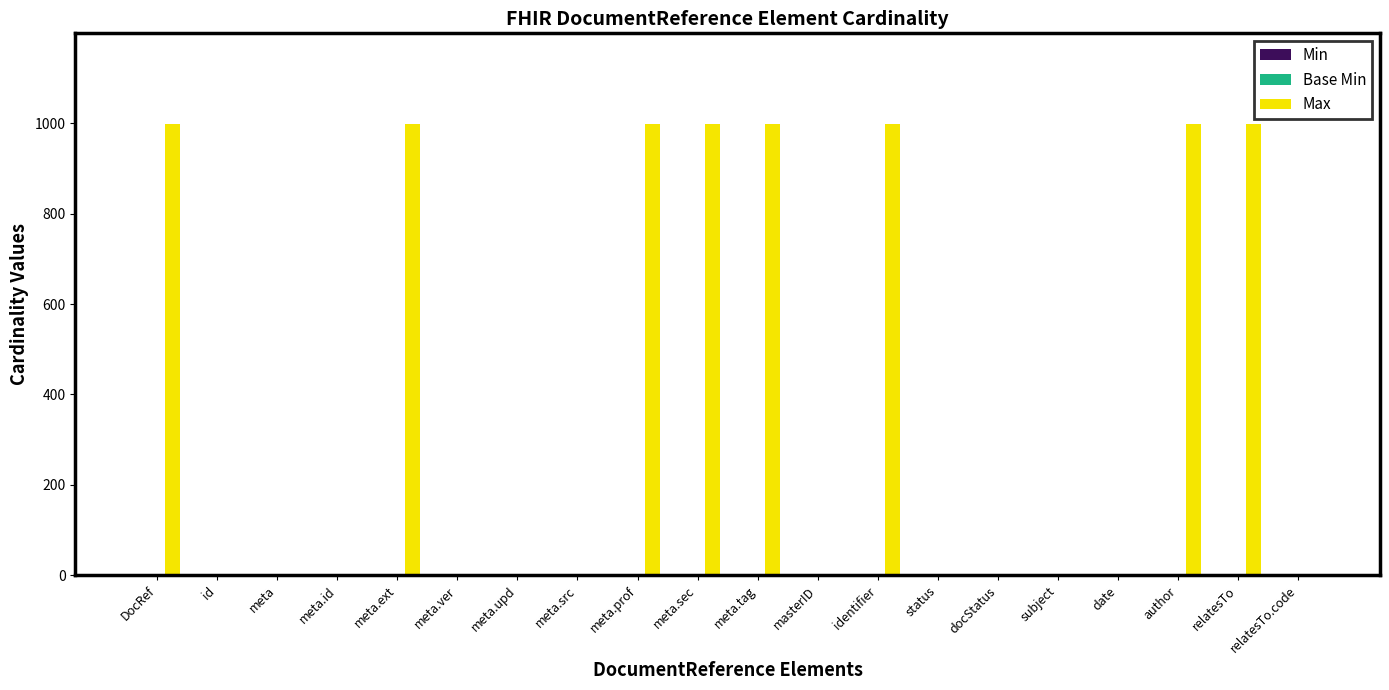

Which series has the largest total across all categories?

Max